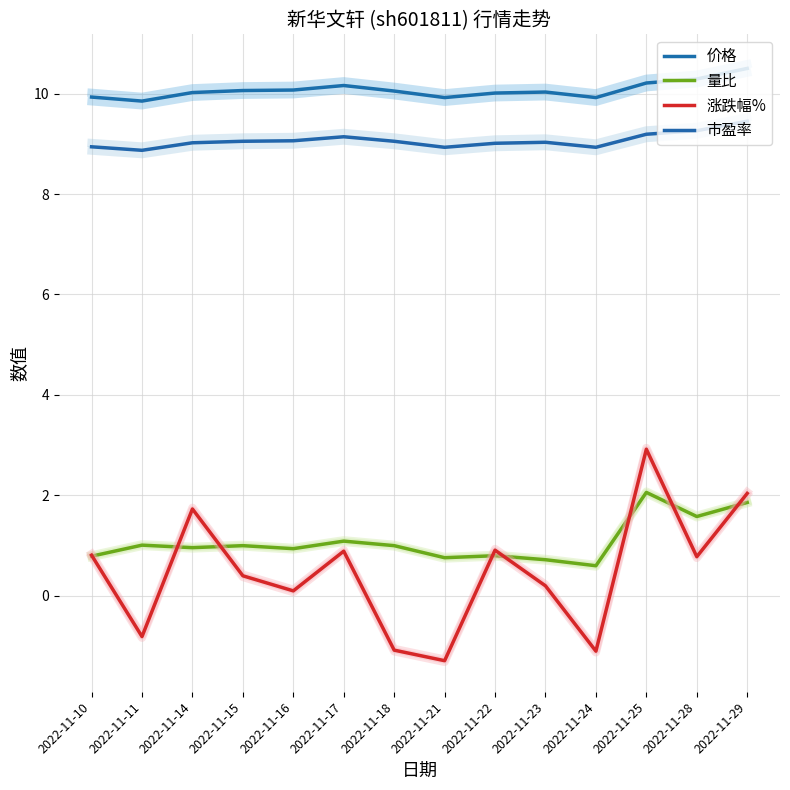

What is the value of the 价格 point at the 4th from the left?

10.1